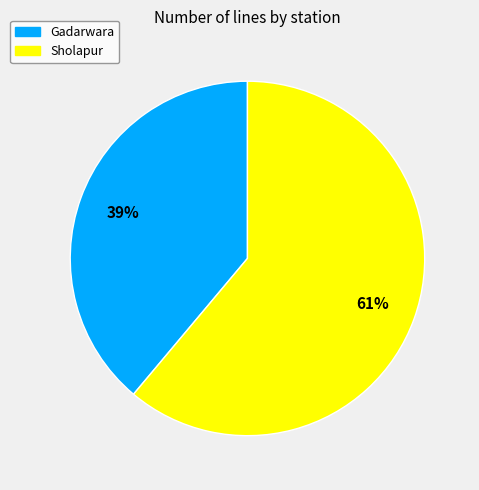

What percentage is the Gadarwara slice, to the nearest percent?

39%